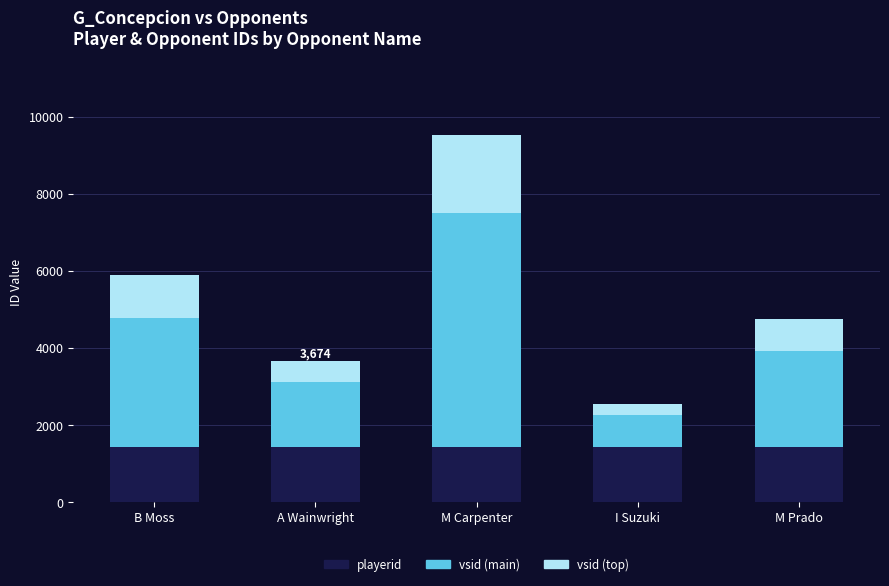

Is it true that playerid equals 1441.0 at M Prado?

True